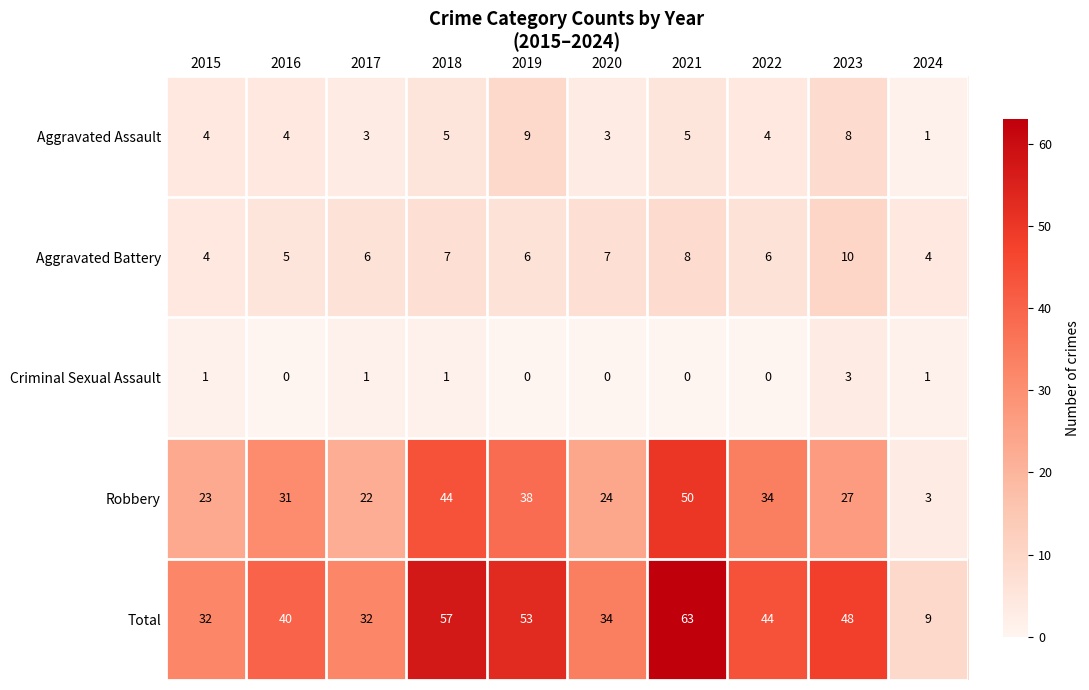

The value of Aggravated Assault at 2024 is 2. True or false?

False